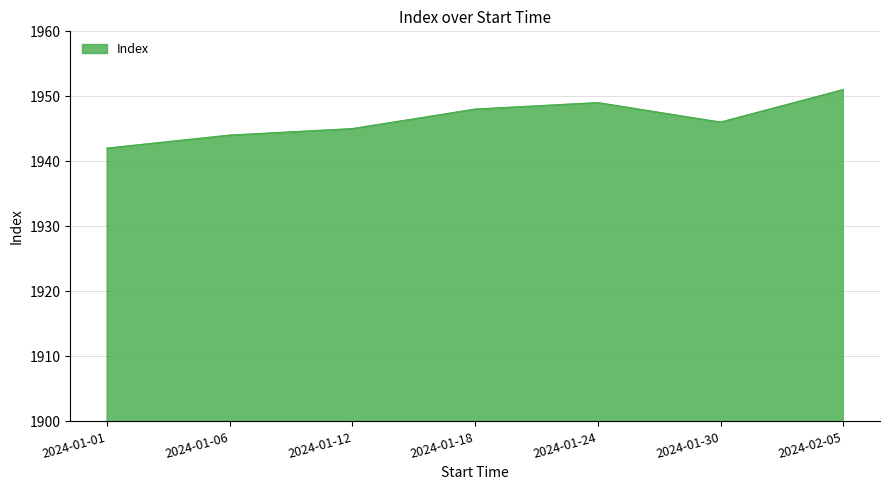

How many interior local valleys (lower than both neighbors) does the data have?

1